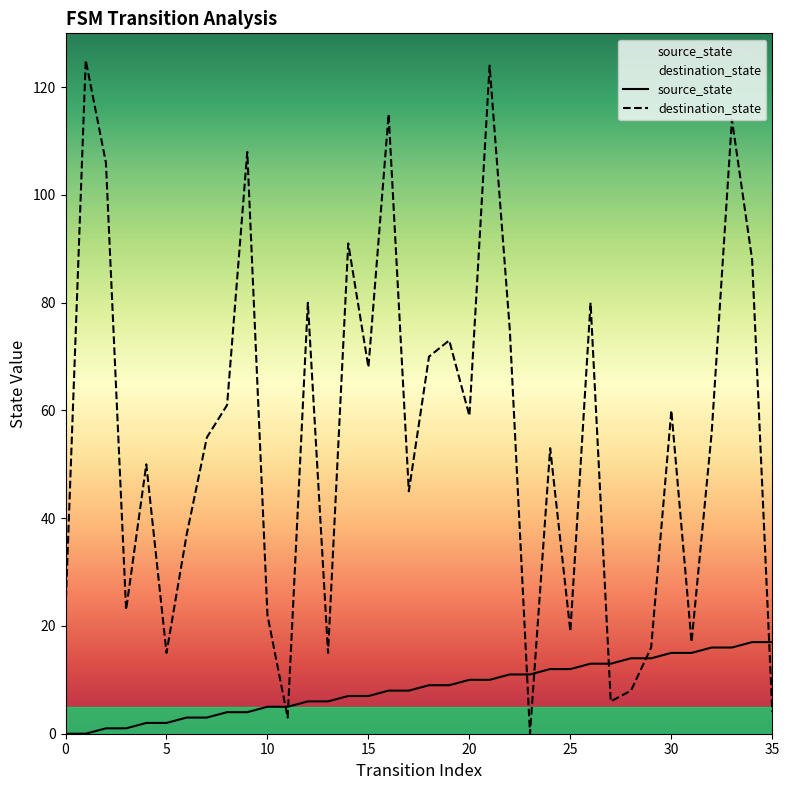

After their last crossing, which series has the higher values: source_state or destination_state?

source_state